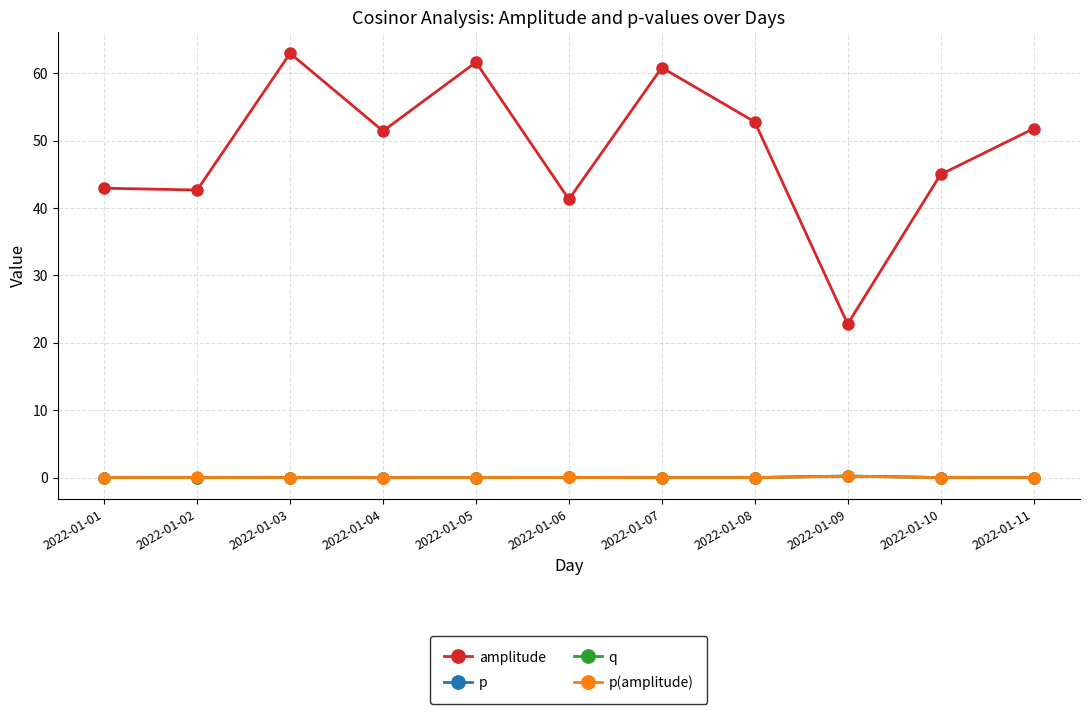

True or false: p has more than 0 points higher than both neighbors.

True